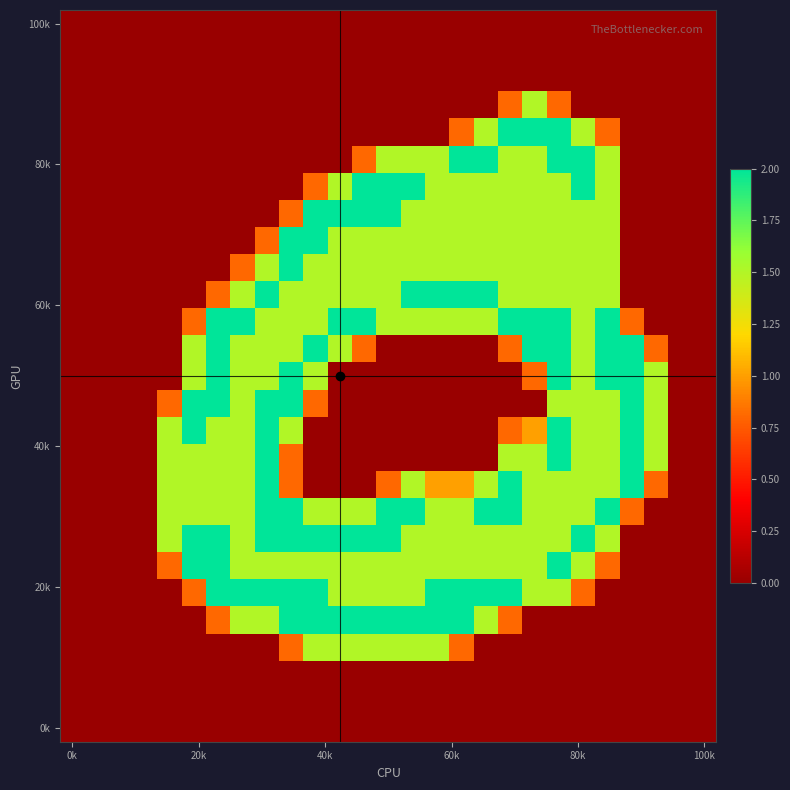

At how many categories does at least one series exceed 0?

21